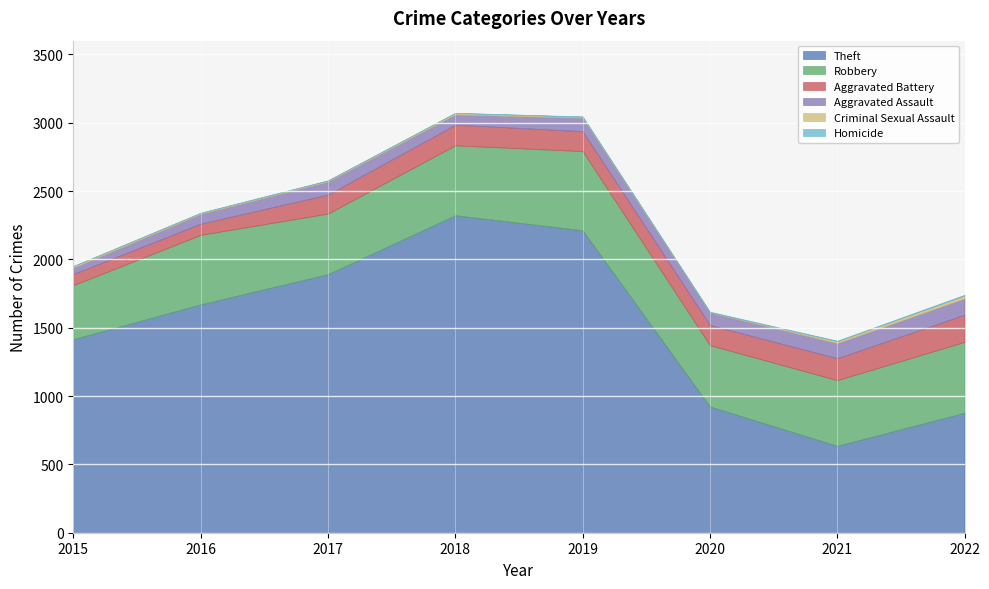

At which label does Aggravated Assault reach its minimum?

2015